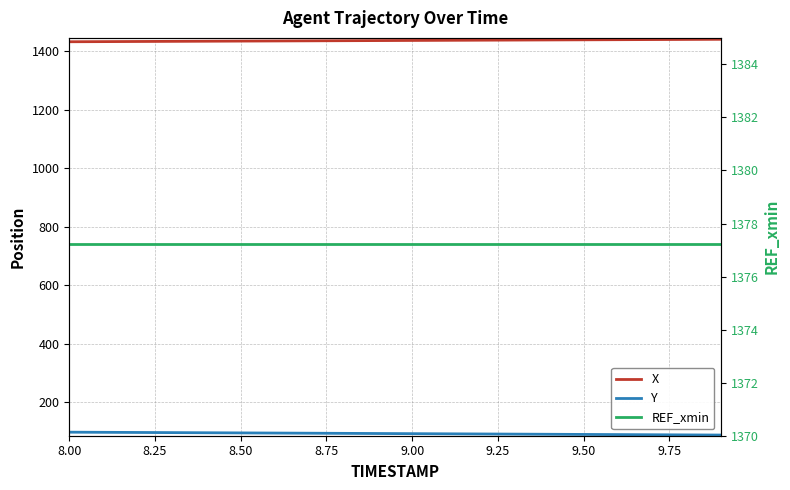

How many categories are shown in the chart?

20